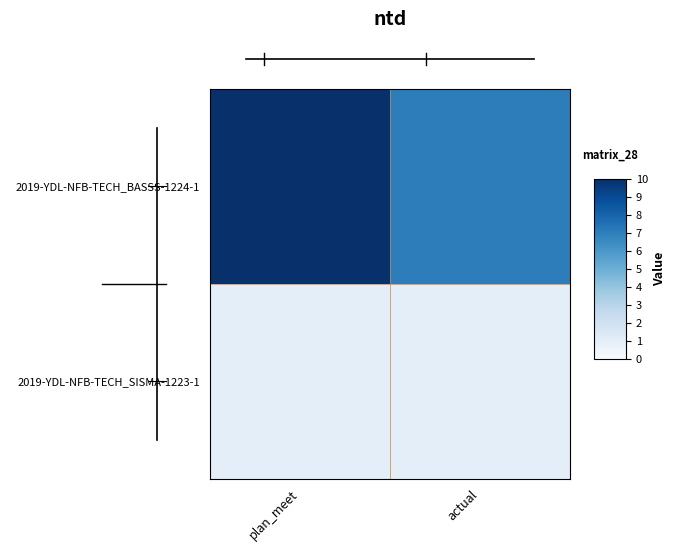

Which category has the lowest value across all series?

plan_meet